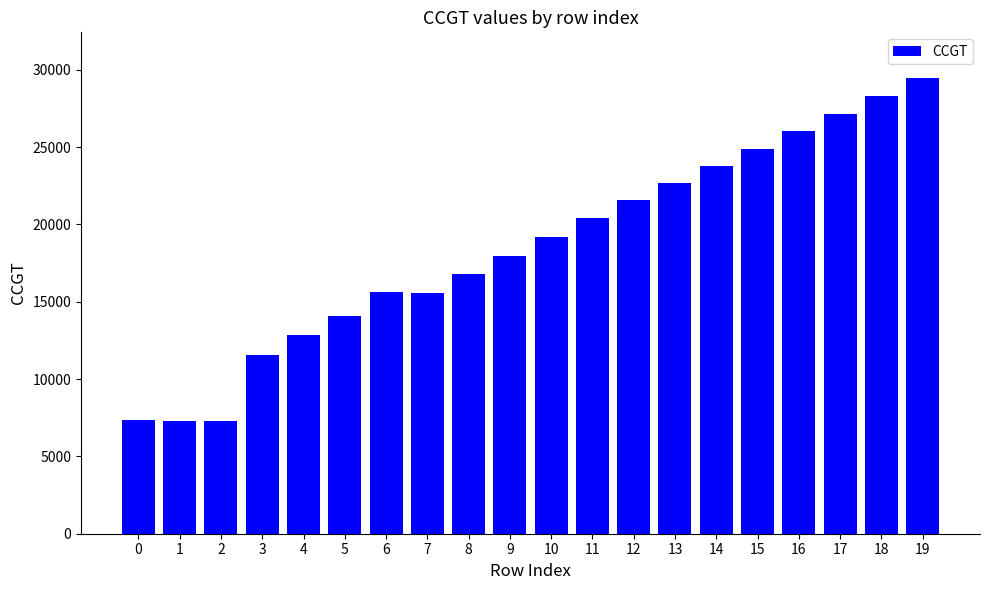

Where is the data nearest to the value 18374?

9